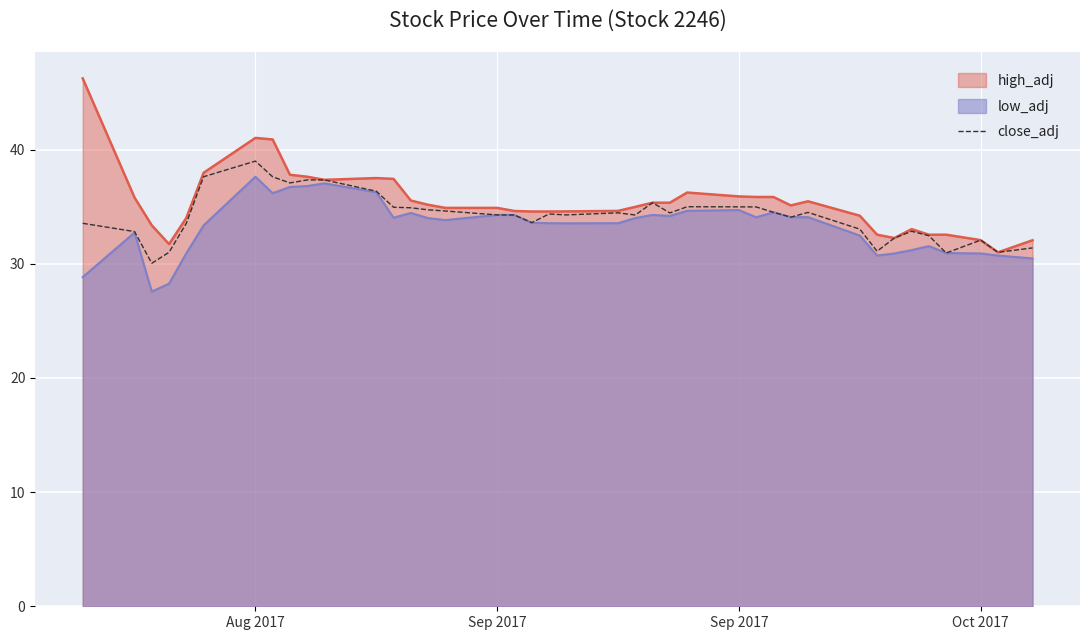

Reading right to left, list all the values displayed in this chart.

31.4	31.0	32.1	30.9	32.5	32.9	32.3	31.1	33.0	34.5	34.1	34.5	35.0	35.0	35.0	34.5	35.4	34.3	34.5	34.3	34.4	33.6	34.3	34.3	34.6	34.7	34.9	35.0	36.4	37.4	37.4	37.1	37.6	39.0	37.6	33.6	31.0	30.1	32.8	33.6